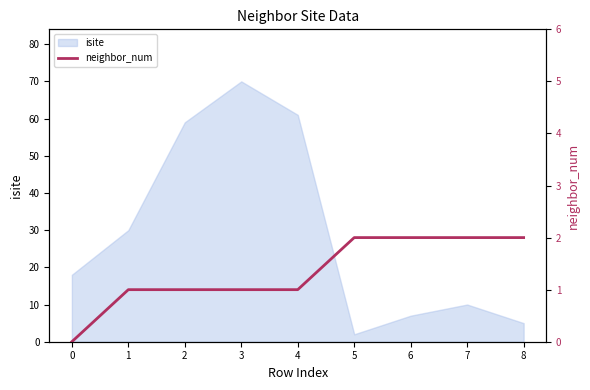

List the labels in order of isite value, largest first.

3, 4, 2, 1, 0, 7, 6, 8, 5